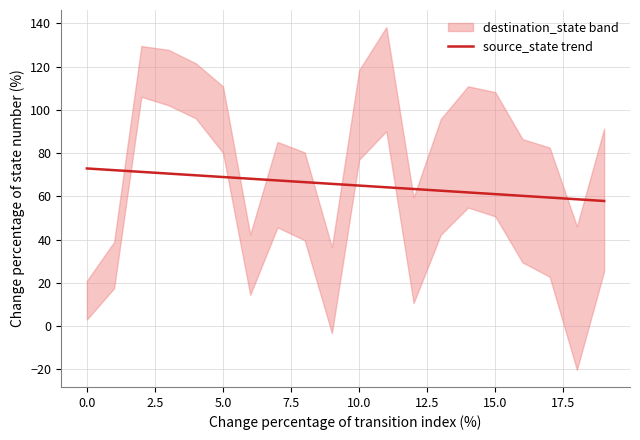

What is the sum of the values at 19 and 16?

118.1